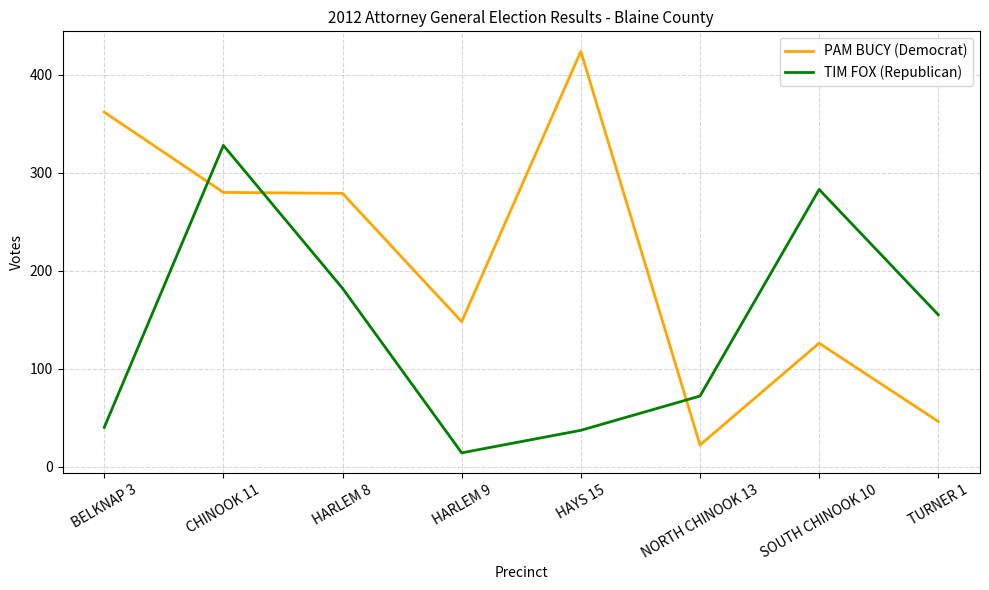

At which category does TIM FOX (Republican) reach its first local valley?

HARLEM 9